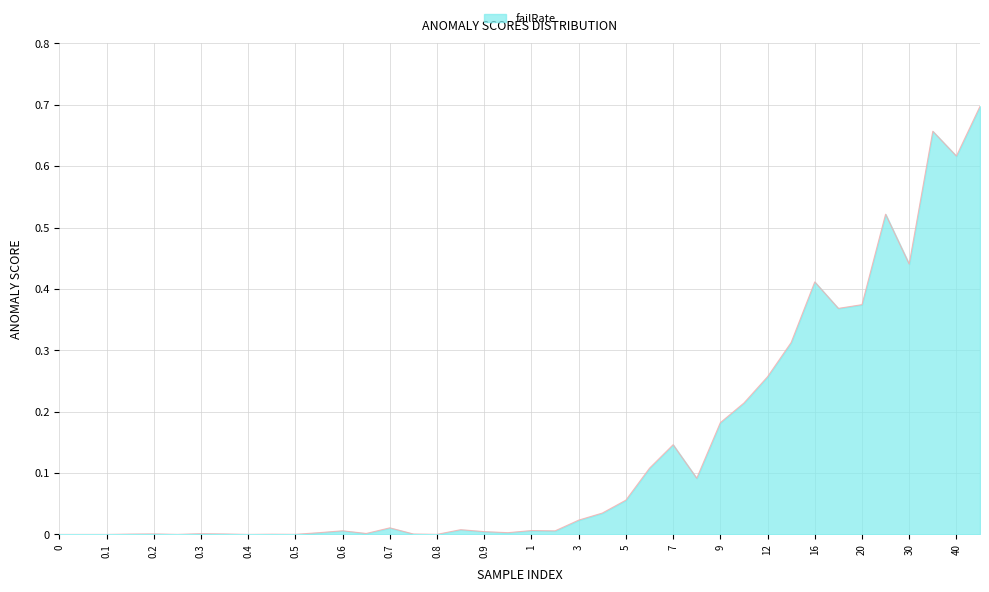

Reading left to right, transcribe all the data shown in this chart.

0.0	0.0	0.0	0.0	0.0	0.0	0.0	0.0	0.0	0.0	0.0	0.0	0.0	0.0	0.0	0.0	0.0	0.0	0.0	0.0	0.0	0.0	0.0	0.0	0.1	0.1	0.1	0.1	0.2	0.2	0.3	0.3	0.4	0.4	0.4	0.5	0.4	0.7	0.6	0.7